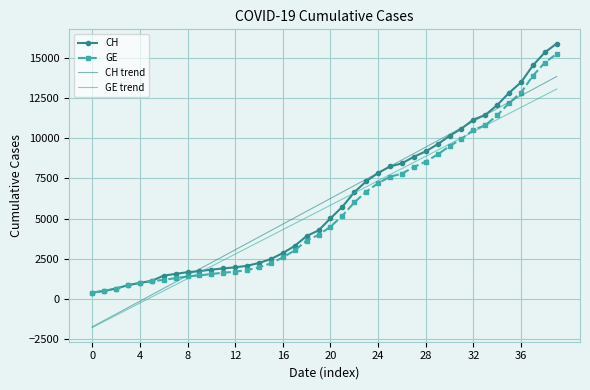

What is the maximum value shown in the chart?

15926.0